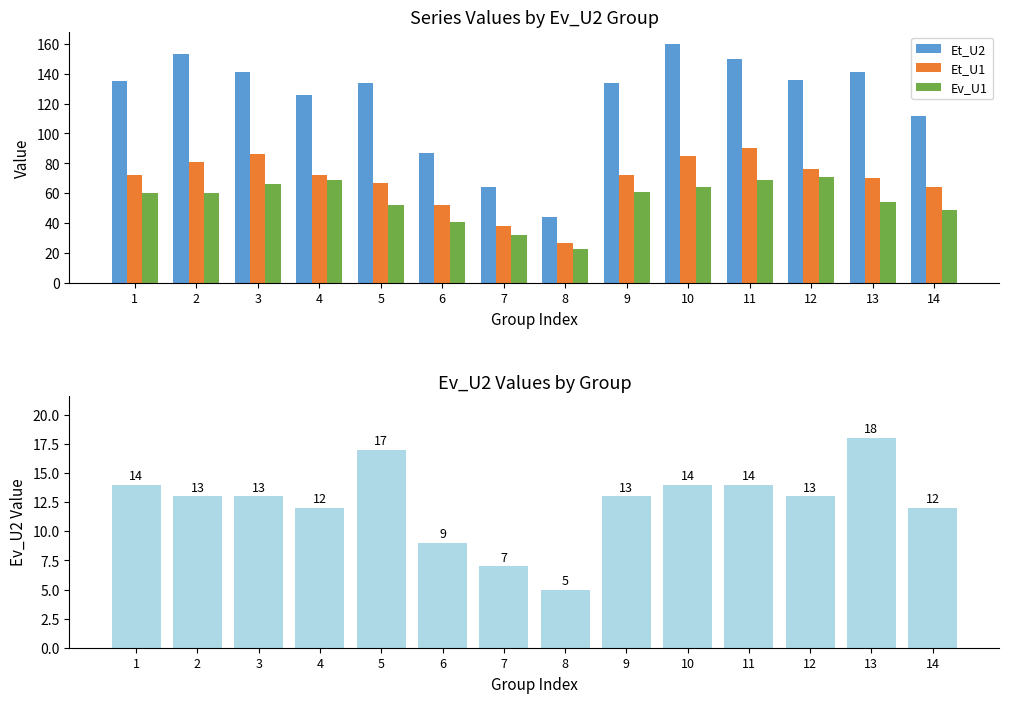

Reading right to left, extract all data points from this chart.

Et_U2: 112	141	136	150	160	134	44	64	87	134	126	141	153	135
Et_U1: 64	70	76	90	85	72	27	38	52	67	72	86	81	72
Ev_U1: 49	54	71	69	64	61	23	32	41	52	69	66	60	60
Ev_U2: 12	18	13	14	14	13	5	7	9	17	12	13	13	14